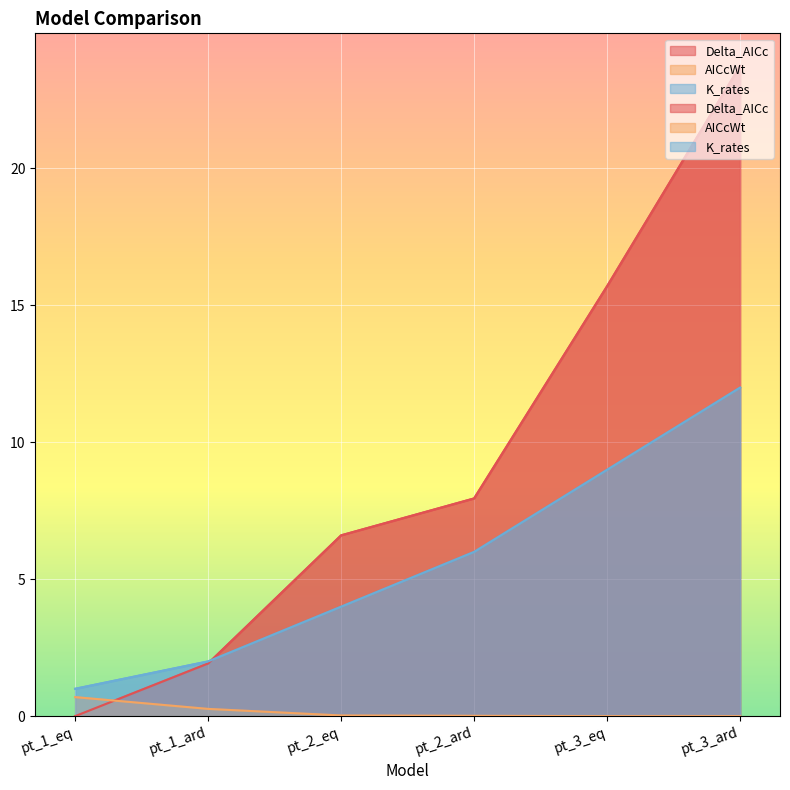

True or false: Delta_AICc and AICcWt cross at least once.

True